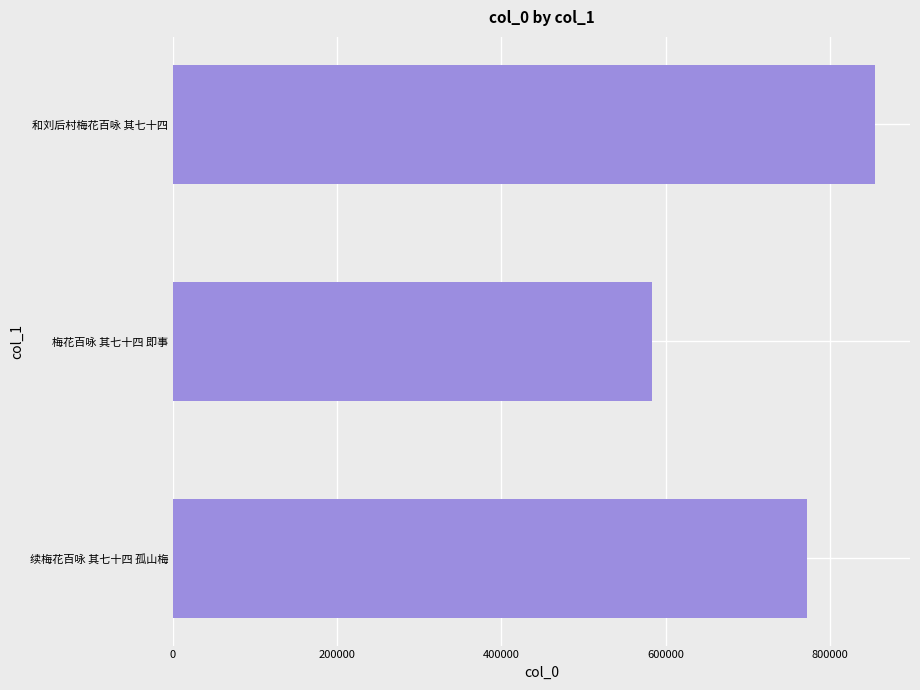

What is the average value?

736232